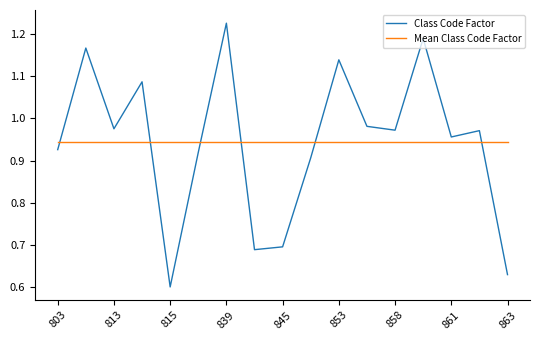

List the series in order of their peak value, highest first.

Class Code Factor, Mean Class Code Factor